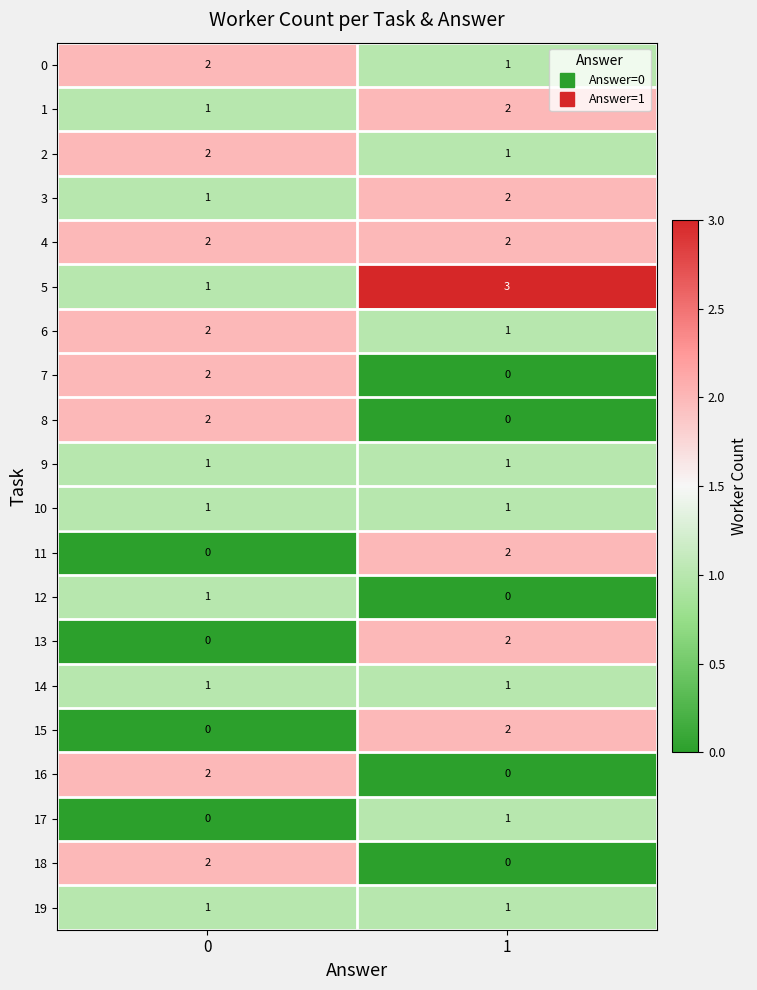

What is the spread (max minus min) of values at 1?

3